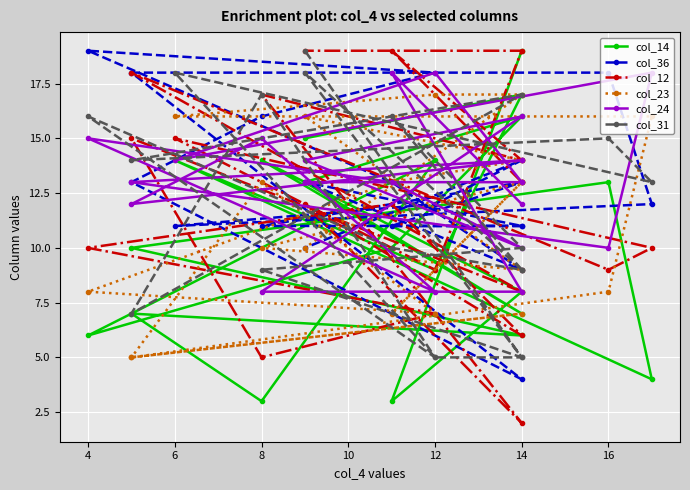

Where is the first local minimum for col_12?

14